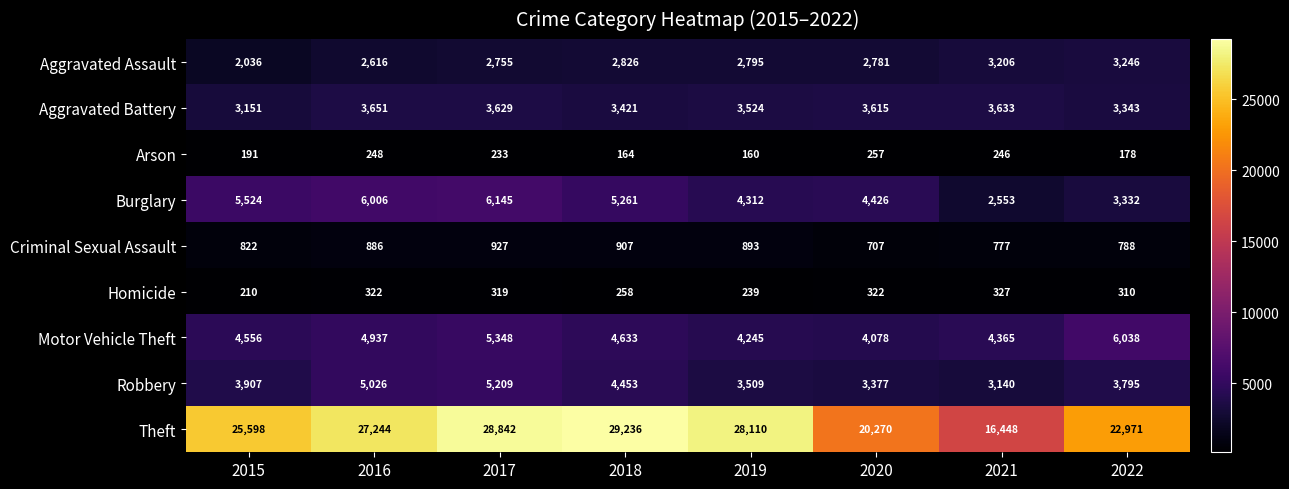

Which category has the lowest value across all series?

2019